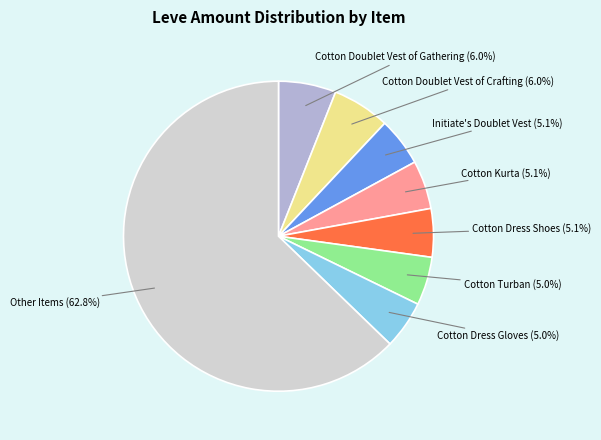

How many slices are in this pie chart?

8